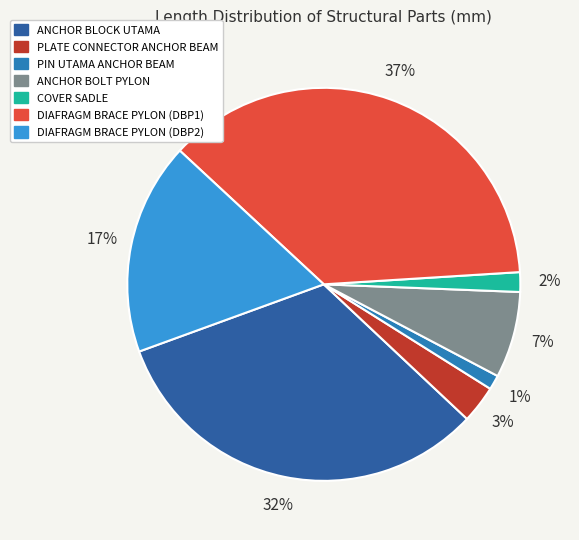

What is the smallest slice in the pie chart?

PIN UTAMA ANCHOR BEAM